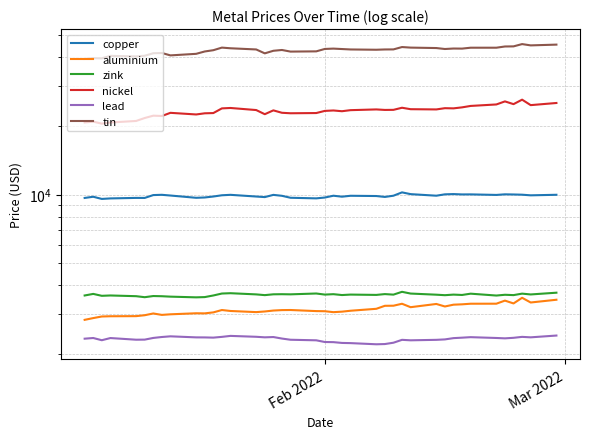

True or false: tin and zink intersect in this chart.

False